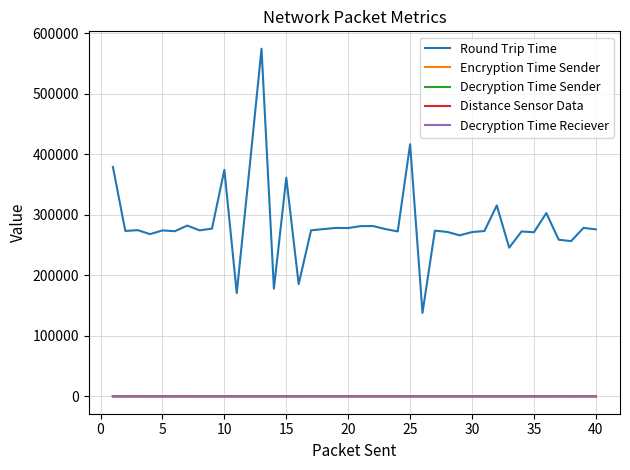

True or false: Round Trip Time and Decryption Time Sender intersect in this chart.

False